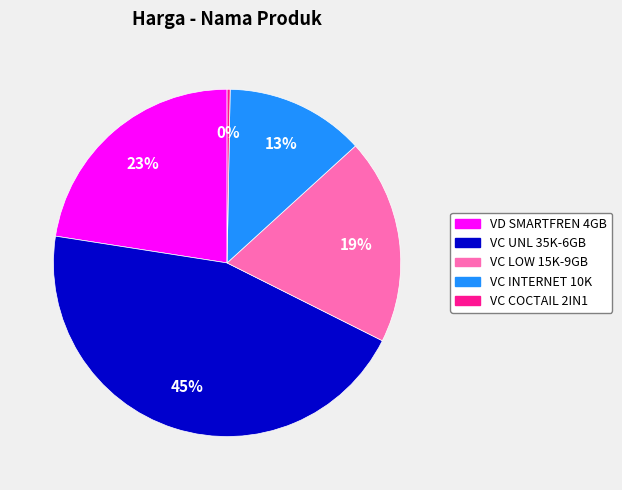

Is there a majority slice in this chart?

No